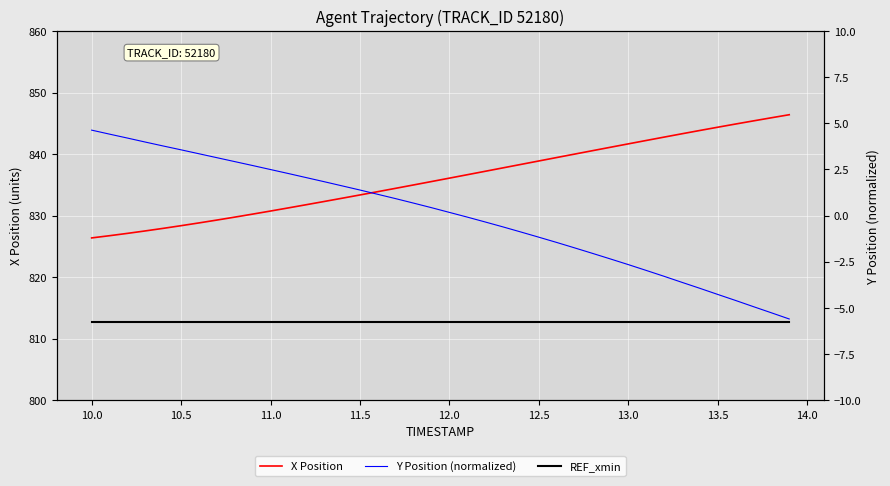

True or false: Y Position (normalized) has a value of -7.9 at 38.

False